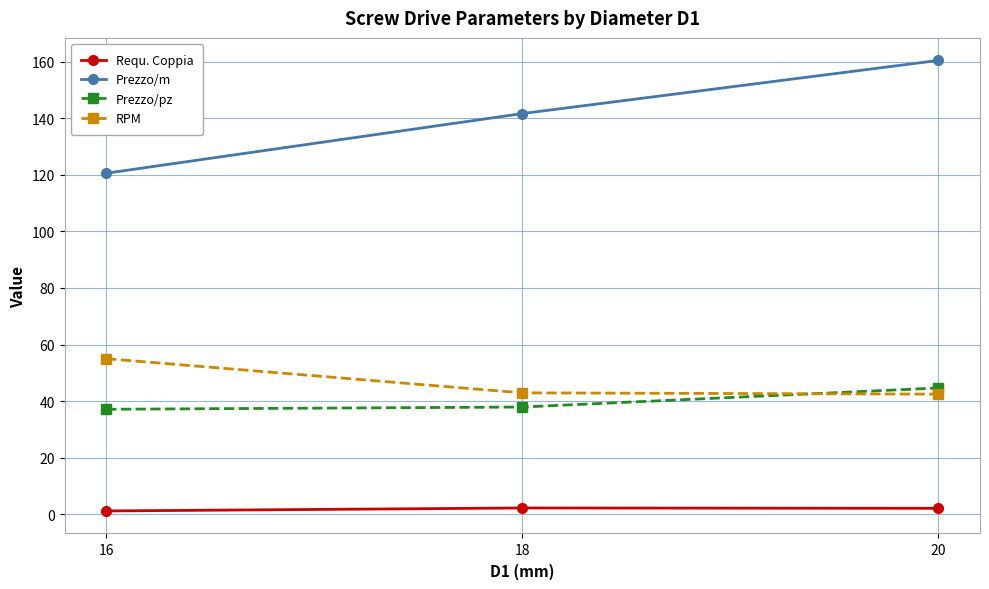

Read the Requ. Coppia value at 20.

2.1